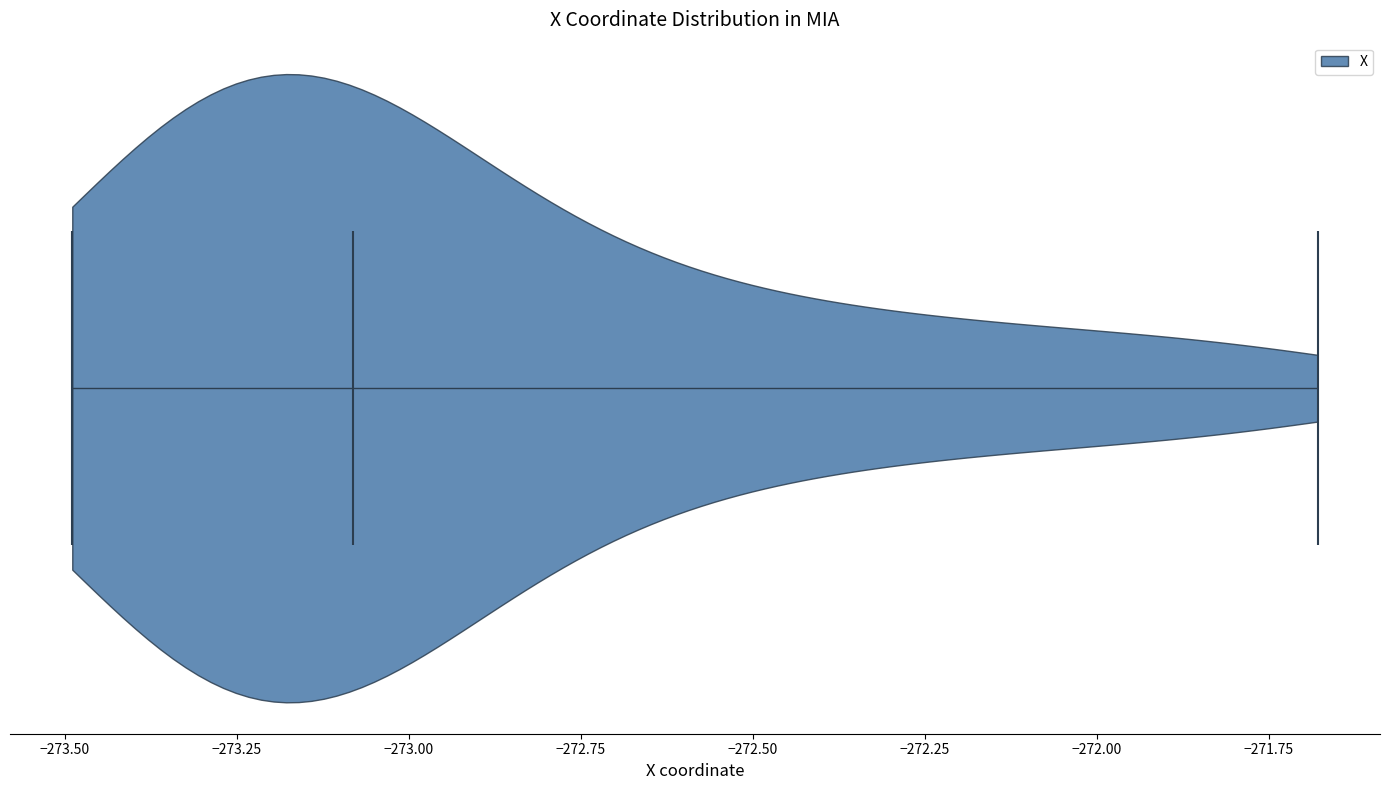

Read this violin plot against the x-axis: where its median line is, and the lowest and highest points the violin reaches. The values are not printed on the chart, so give them approximately, as read against the axis.

median line -273.1, lowest point -273.5, highest point -271.7